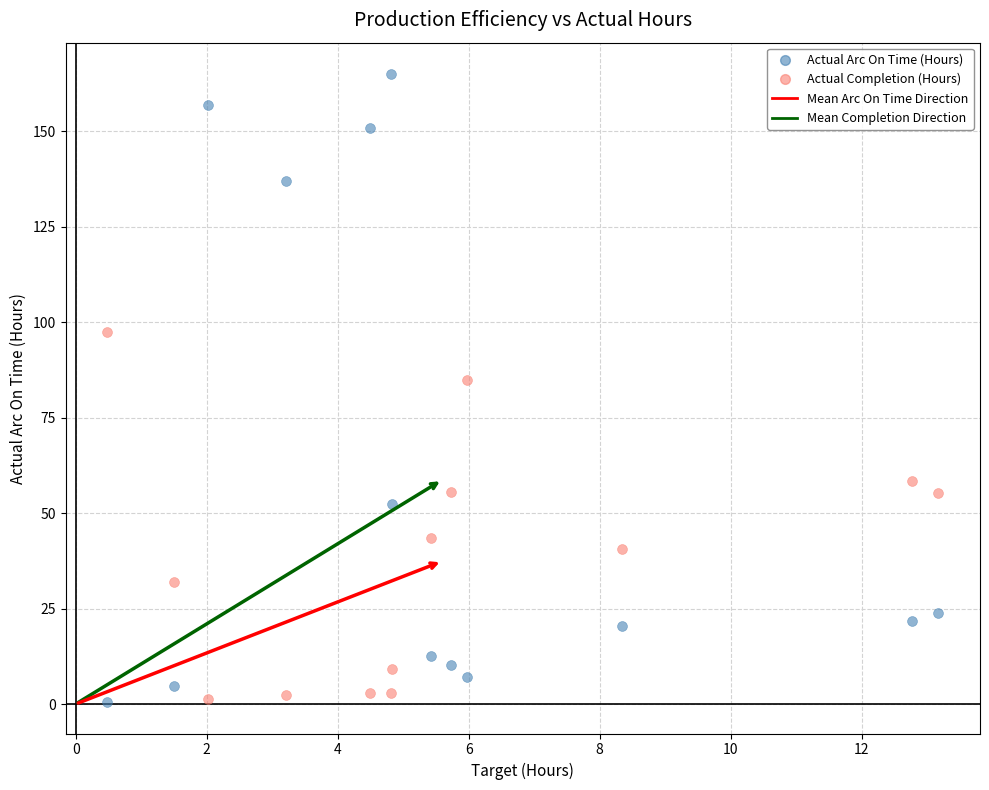

What is the X range (max minus min) for the scatter plot?

12.7